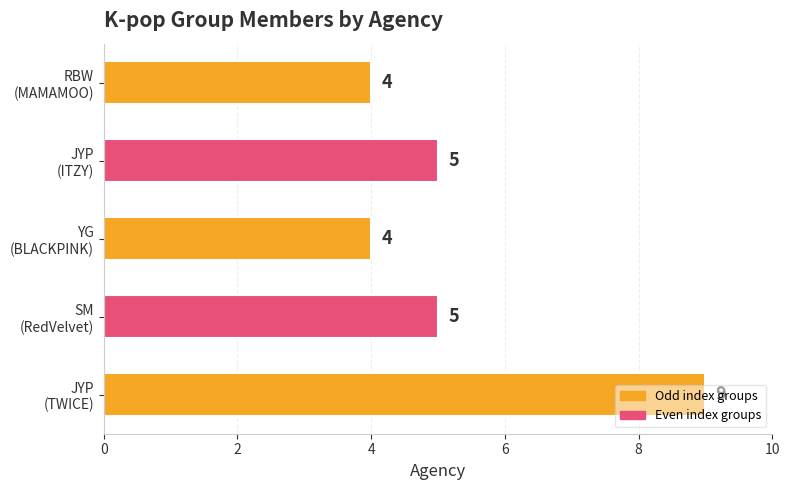

How many values are between 4 and 5?

4